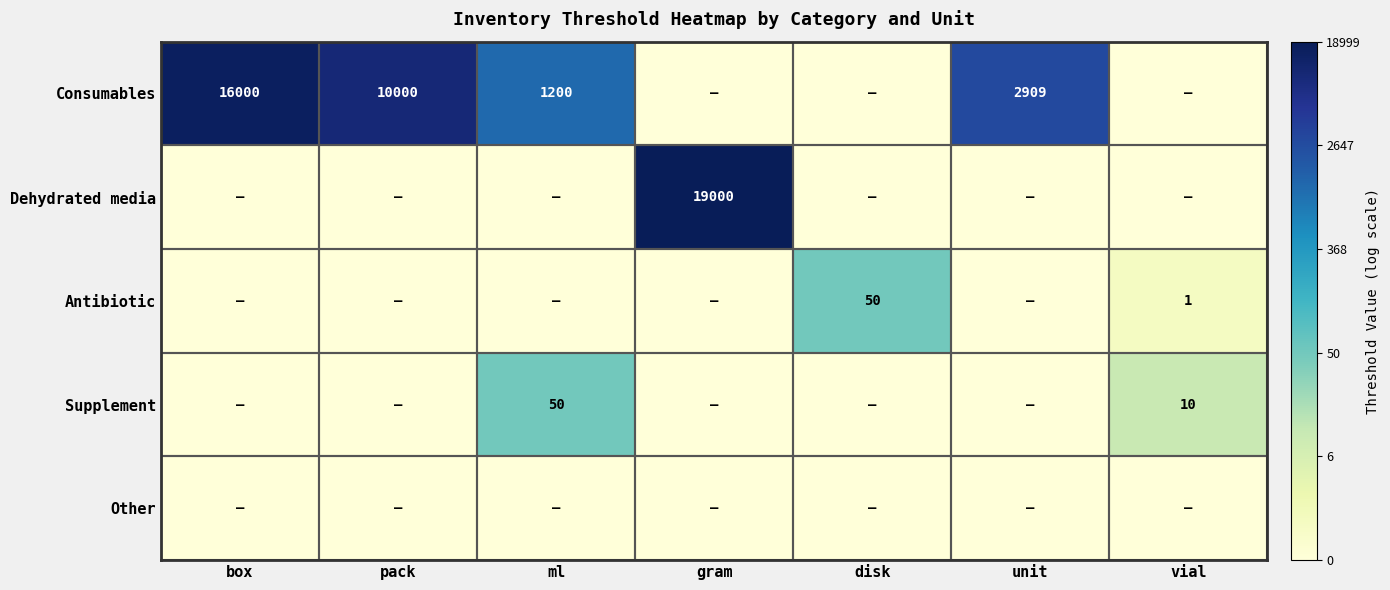

The value of Consumables at unit is 2909. True or false?

True